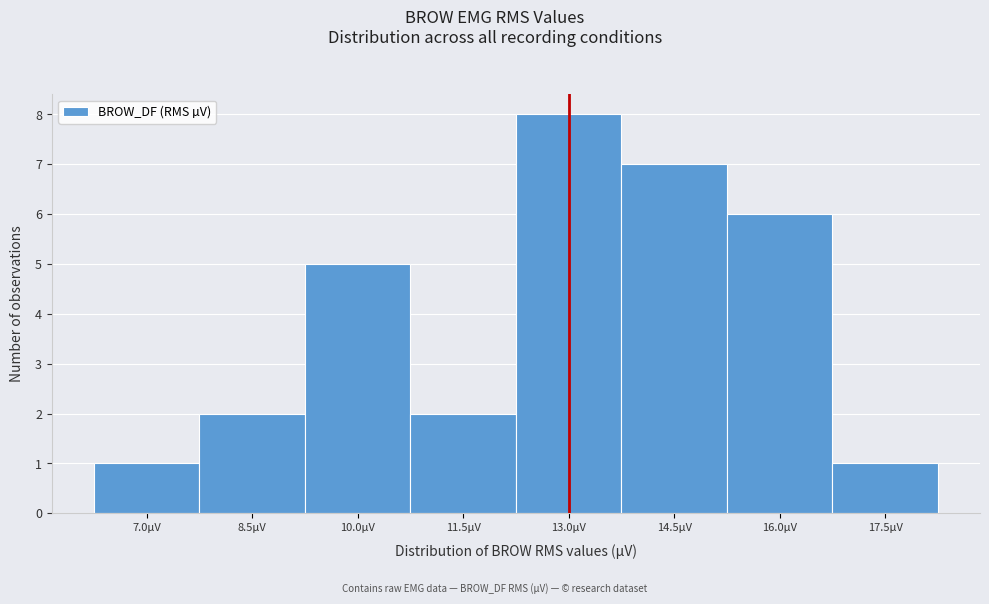

Reading left to right, list all the values displayed in this chart.

7.0µV=1	8.5µV=2	10.0µV=5	11.5µV=2	13.0µV=8	14.5µV=7	16.0µV=6	17.5µV=1